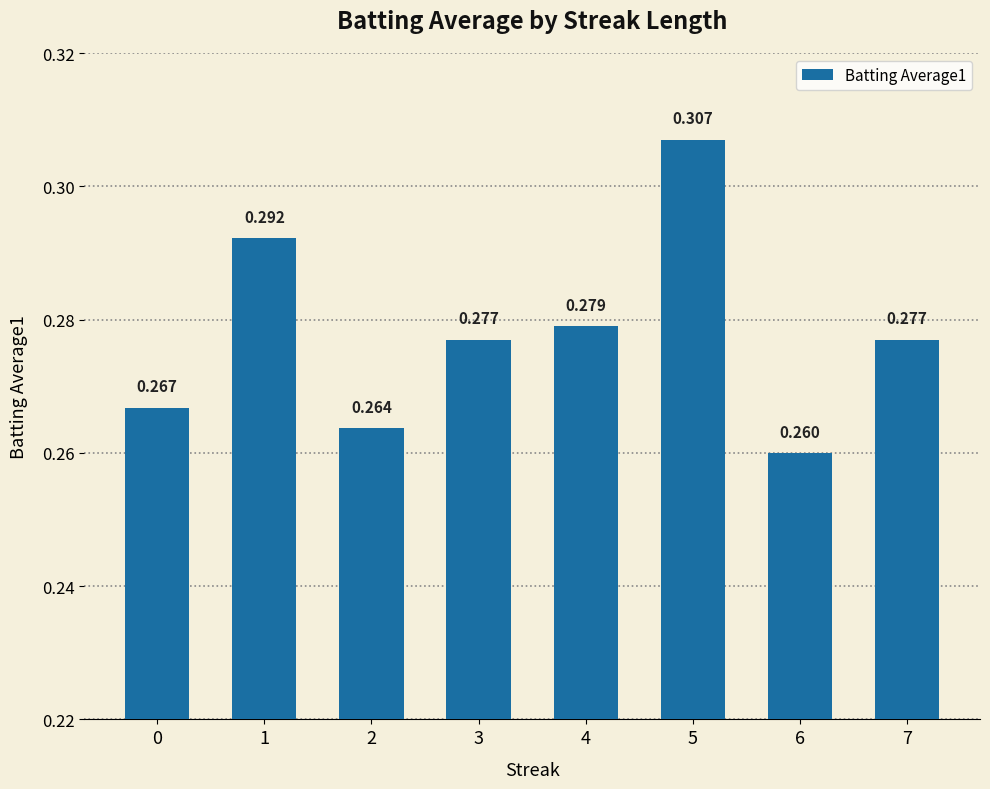

The chart shows a value of 0.3 at 1. True or false?

True